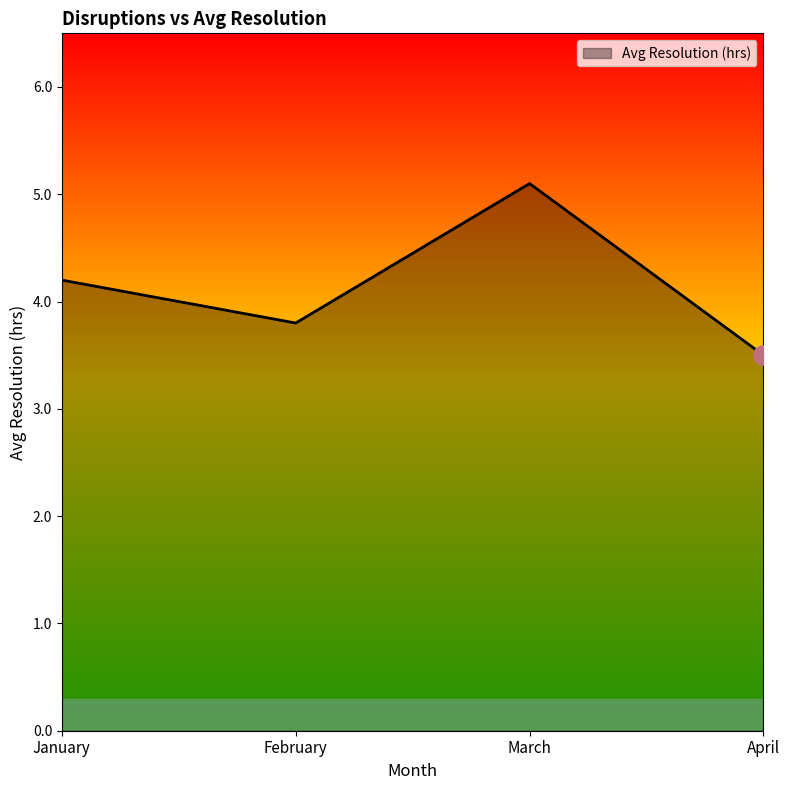

Does the chart have visible grid lines?

No